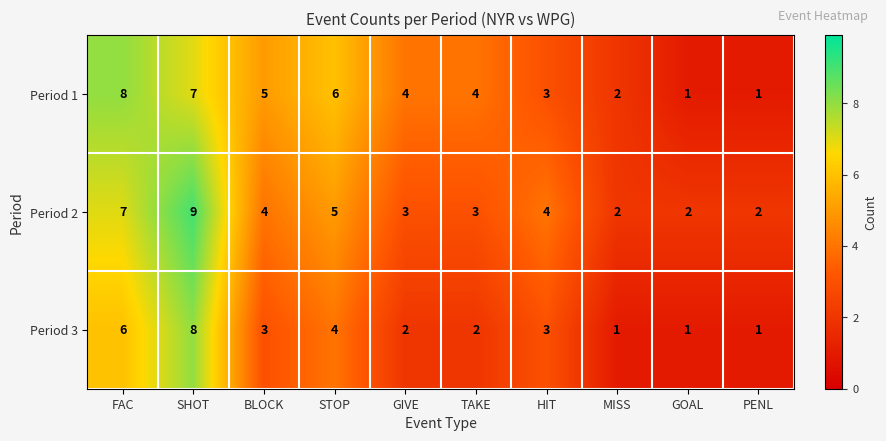

Reading left to right, what are all the values shown in this chart?

Period 1: 8	7	5	6	4	4	3	2	1	1
Period 2: 7	9	4	5	3	3	4	2	2	2
Period 3: 6	8	3	4	2	2	3	1	1	1